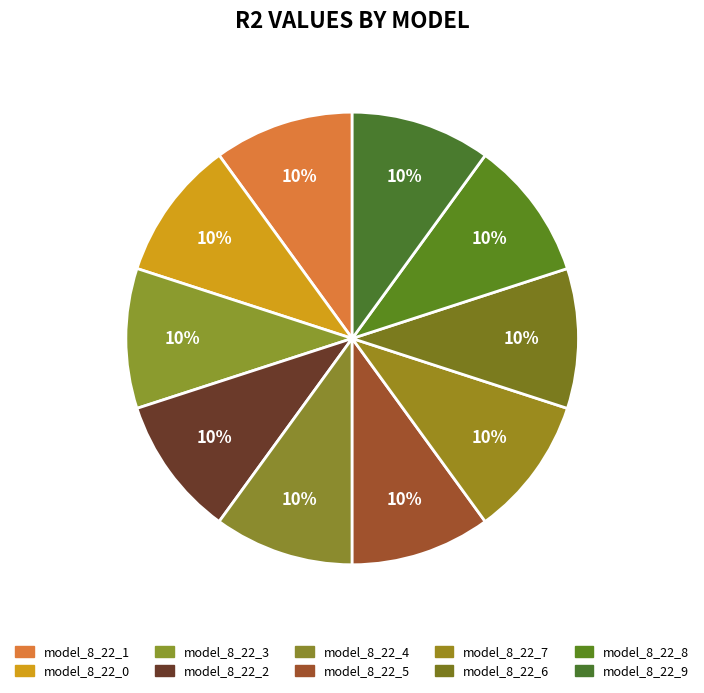

To the nearest percent, what percentage of the pie is model_8_22_5?

10%